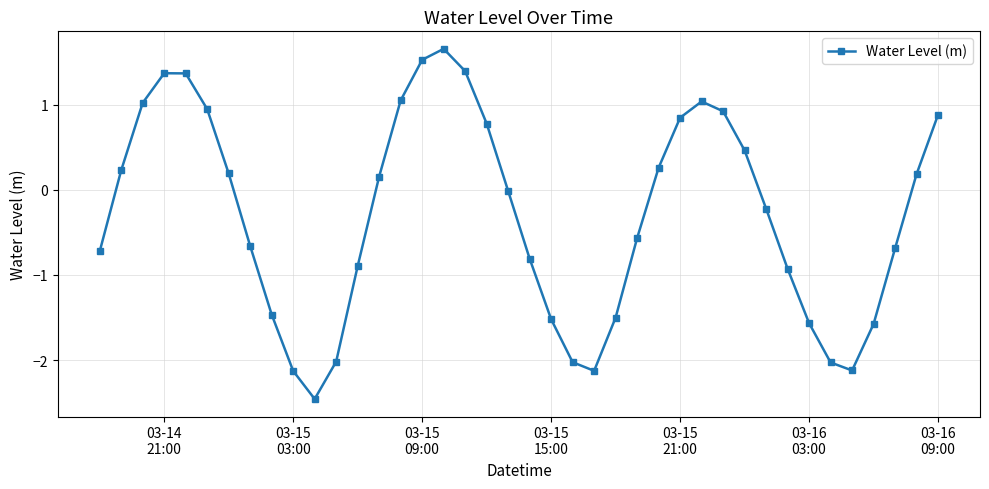

What is the sum of all values?

-11.8